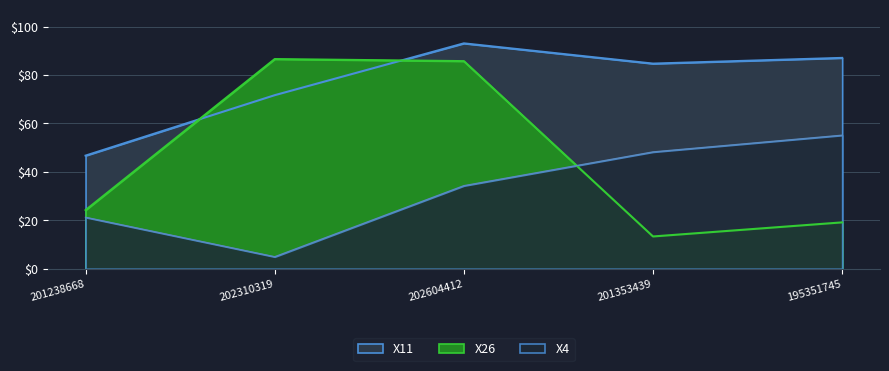

Between 201238668 and 202604412, which series saw the biggest shift?

X26